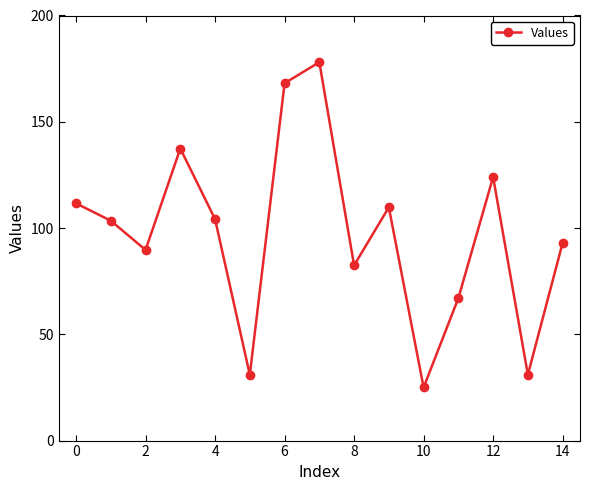

What is the value of the 12th point from the left?

67.0